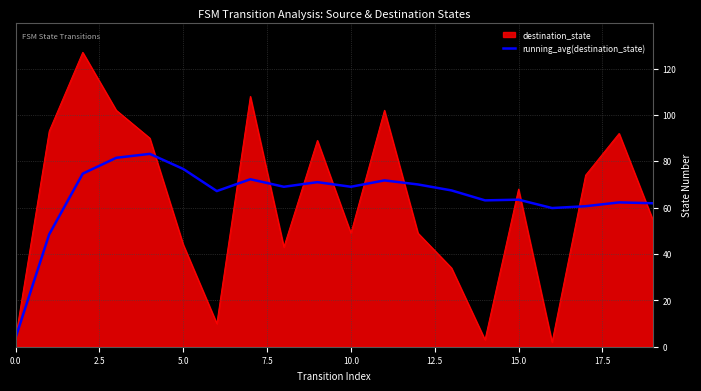

What is the greatest value displayed?

127.0